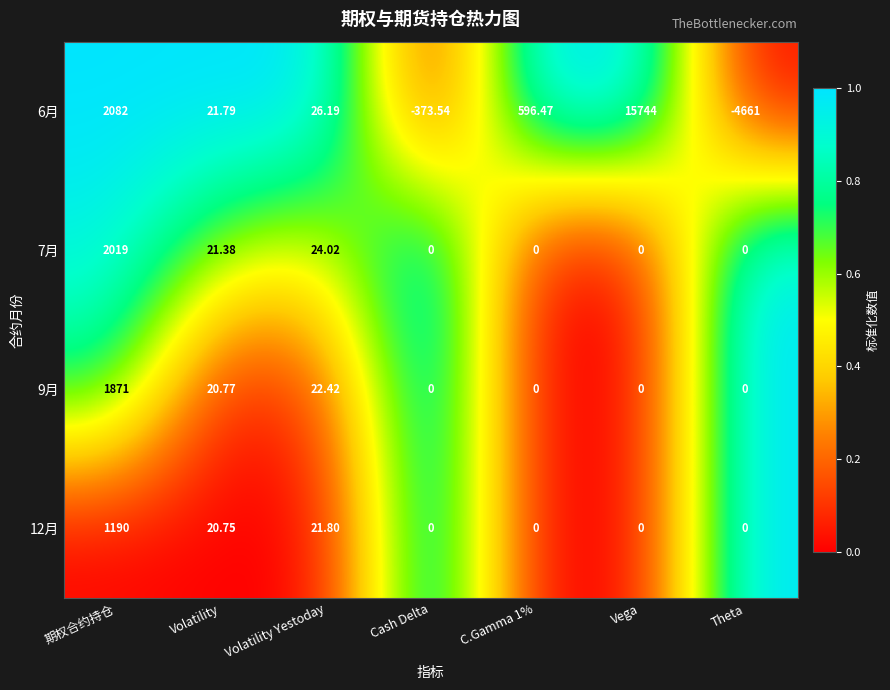

Which series has the largest total across all categories?

6月